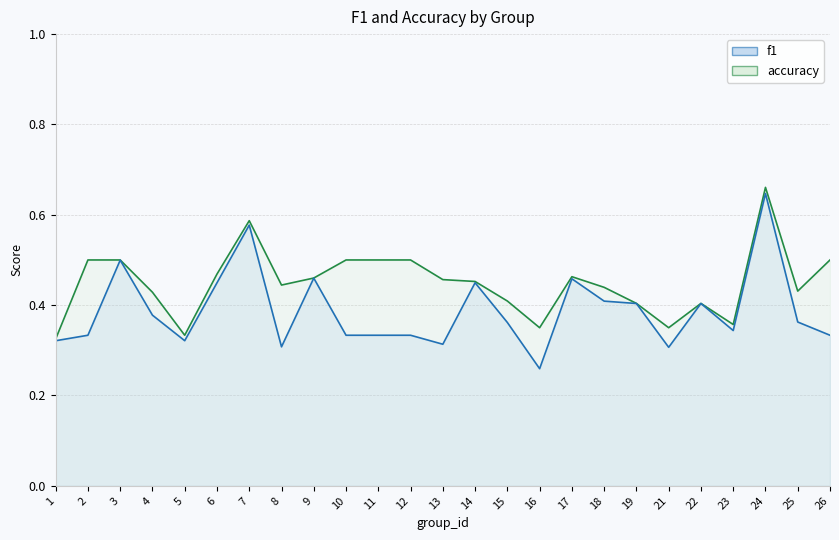

Between 10 and 23, which is larger?

10